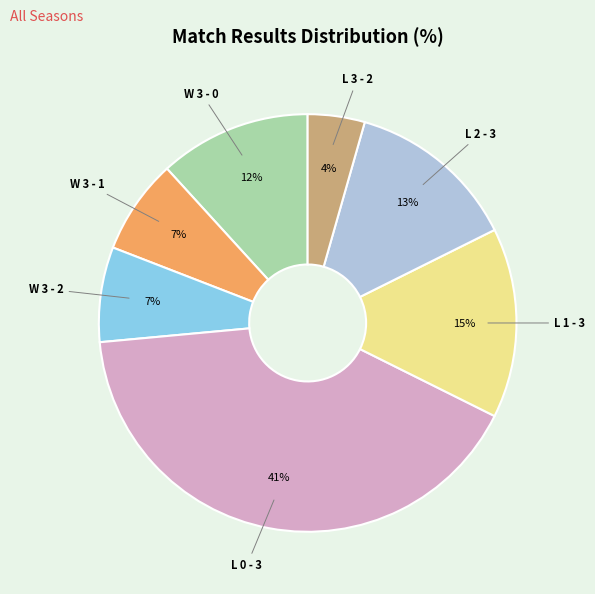

How many slices are in this pie chart?

7